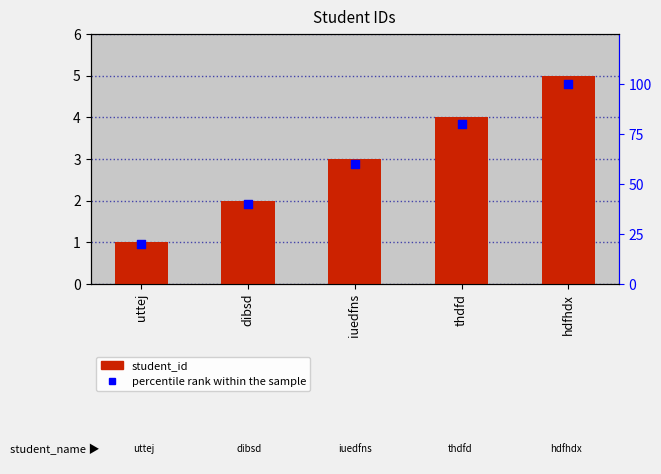

What is the total value across all series at thdfd?

84